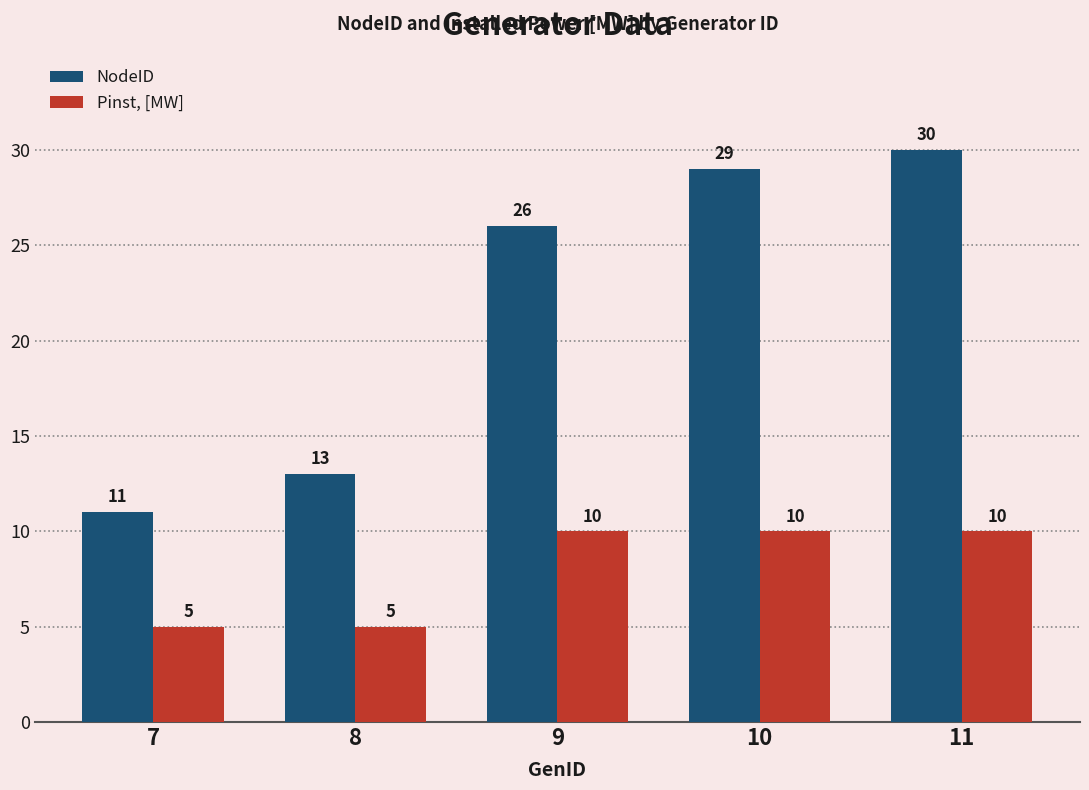

What is the sum of all Pinst, [MW] values?

40